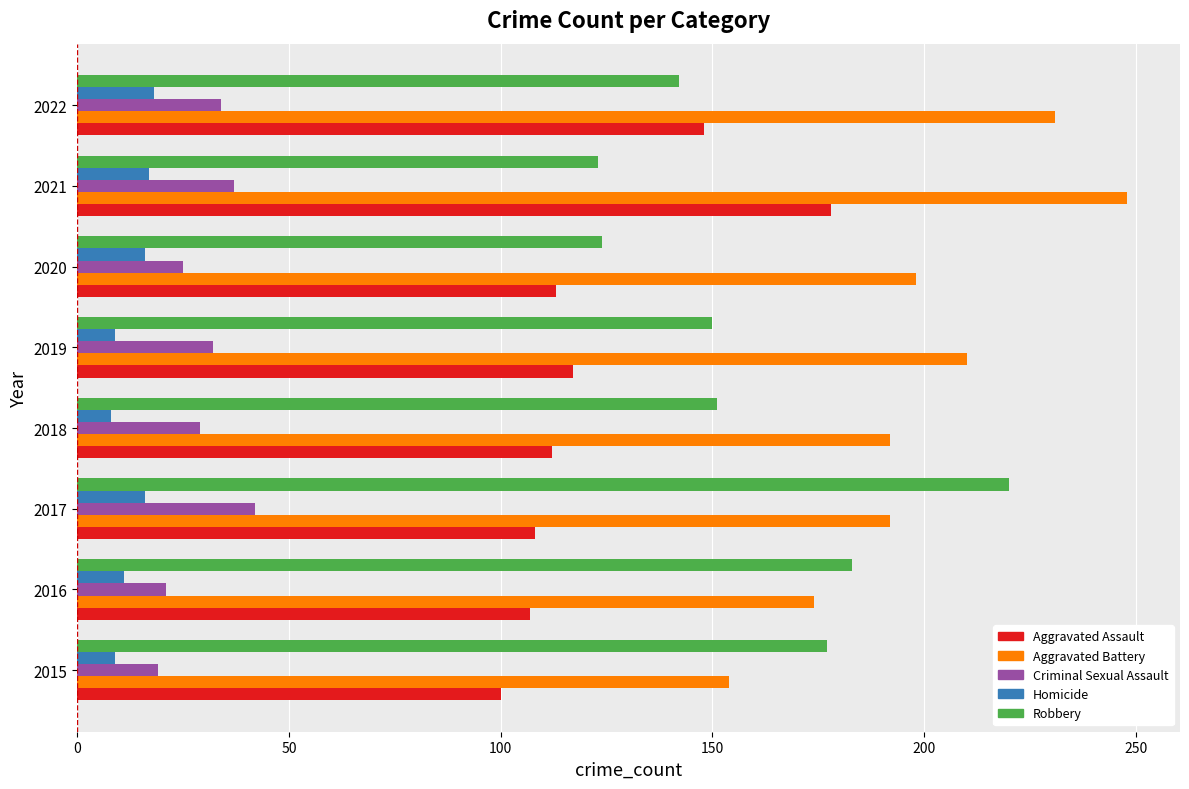

At which category is the sum across all series the highest?

2021